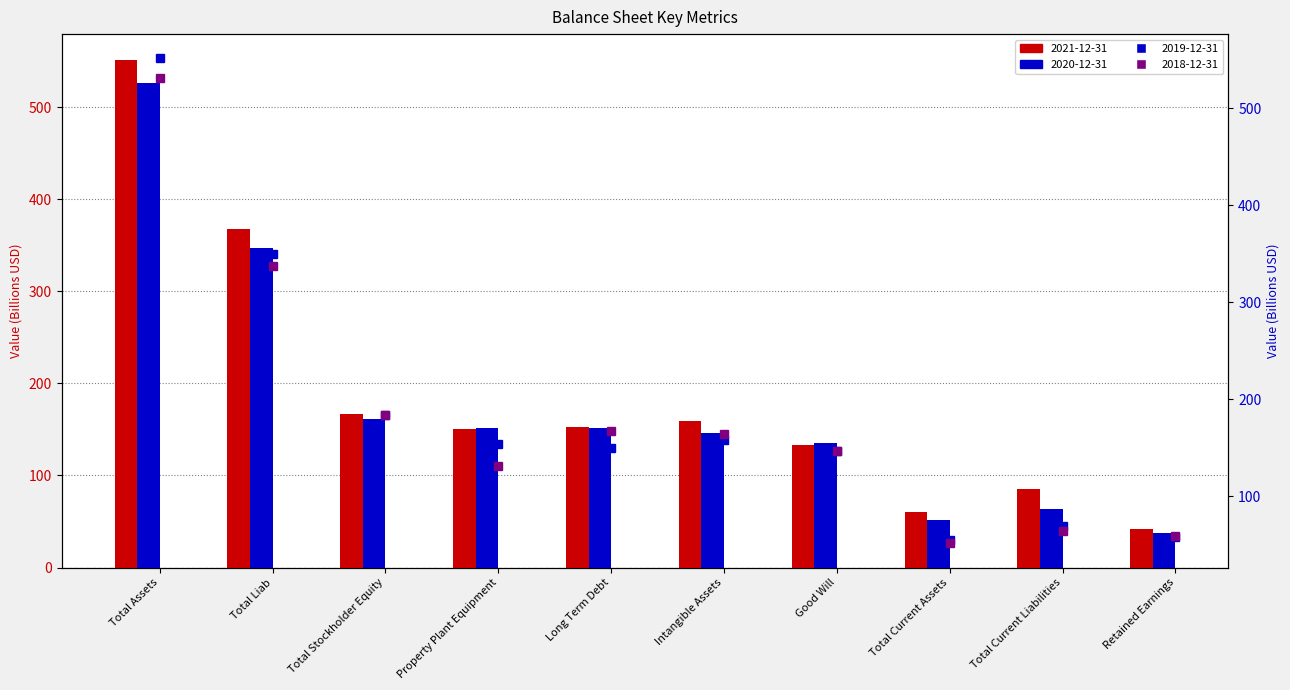

What is the difference between the 2018-12-31 (right) values at Total Stockholder Equity and Intangible Assets?

20.3